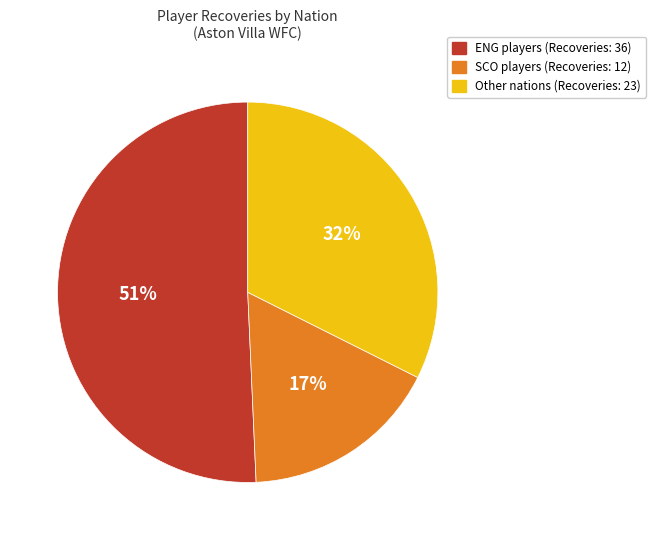

Is there any slice that represents more than half of the pie?

Yes